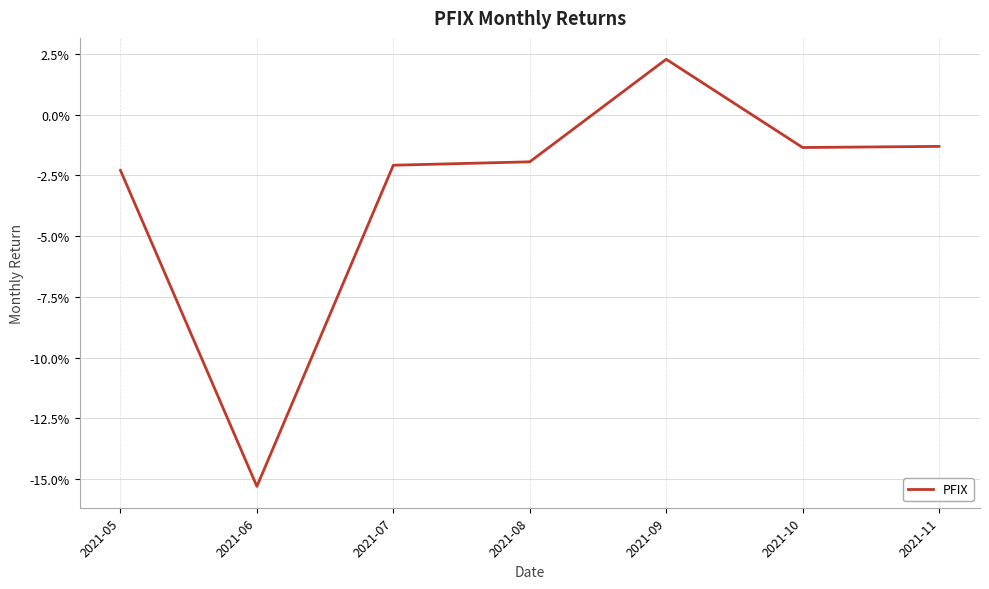

Reading left to right, list all the values displayed in this chart.

2021-05=-0.0	2021-06=-0.2	2021-07=-0.0	2021-08=-0.0	2021-09=0.0	2021-10=-0.0	2021-11=-0.0